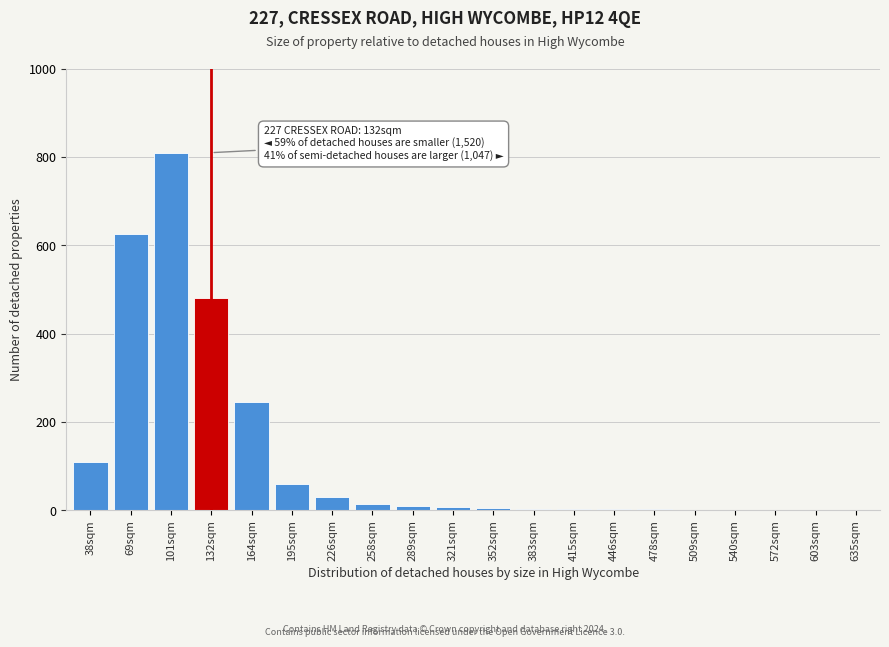

At which label is the value closest to 405?

132sqm